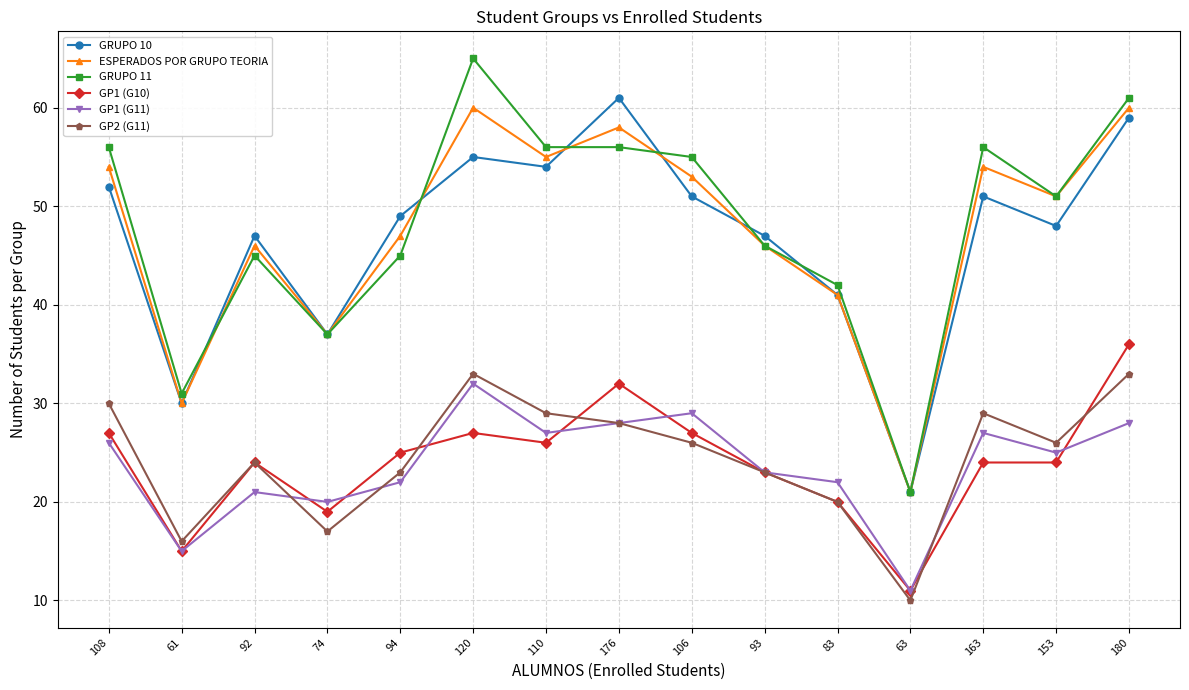

Is the value of GP1 (G10) at 163 greater than the value of GP1 (G11) at 93?

Yes